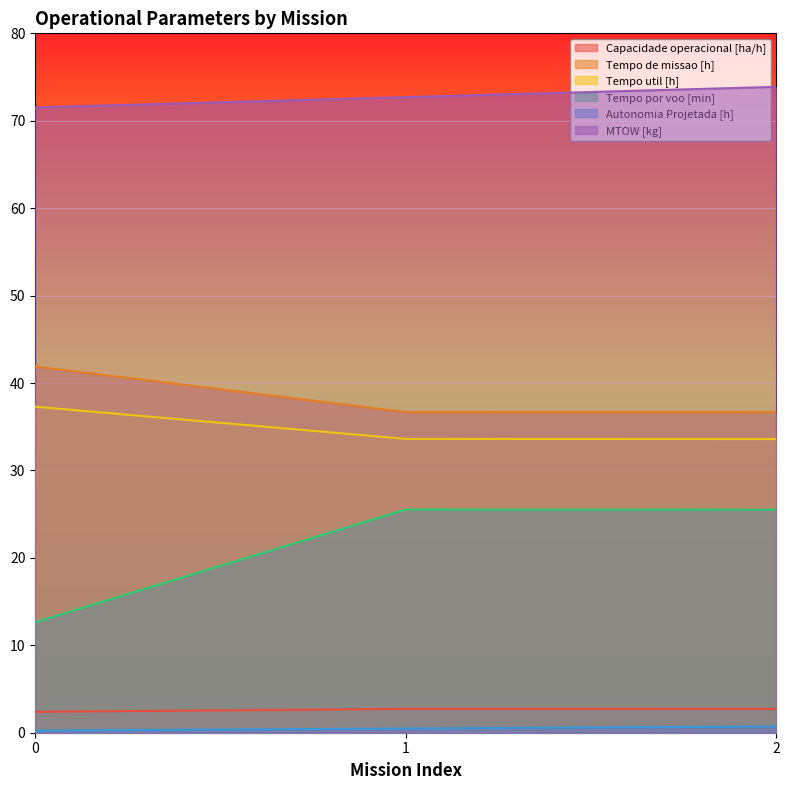

How many values in the MTOW [kg] series exceed 72?

2